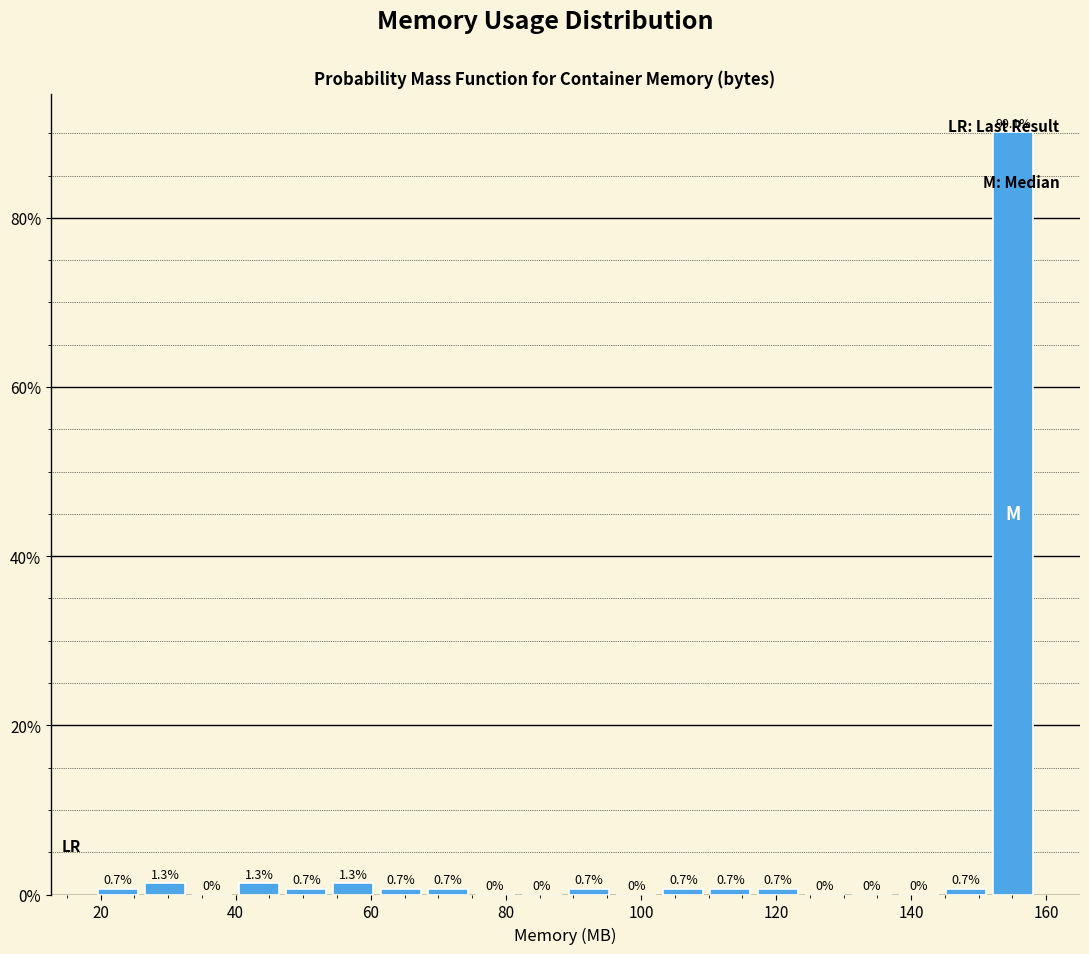

Read against the x-axis, roughly where is the centre of the tallest bar?

156